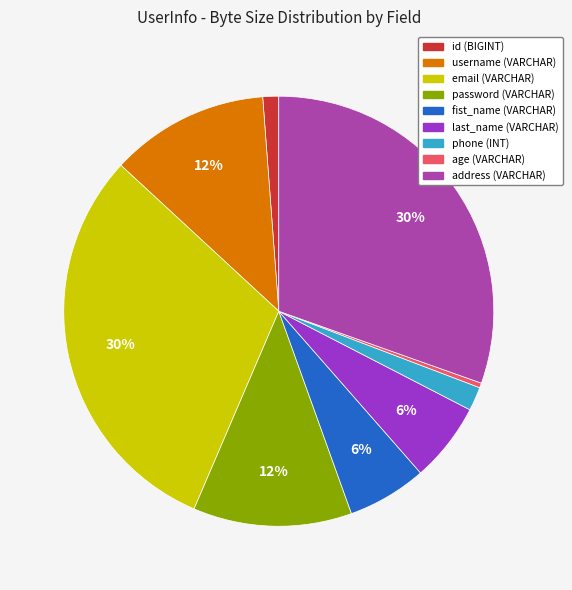

How many slices are in this pie chart?

9